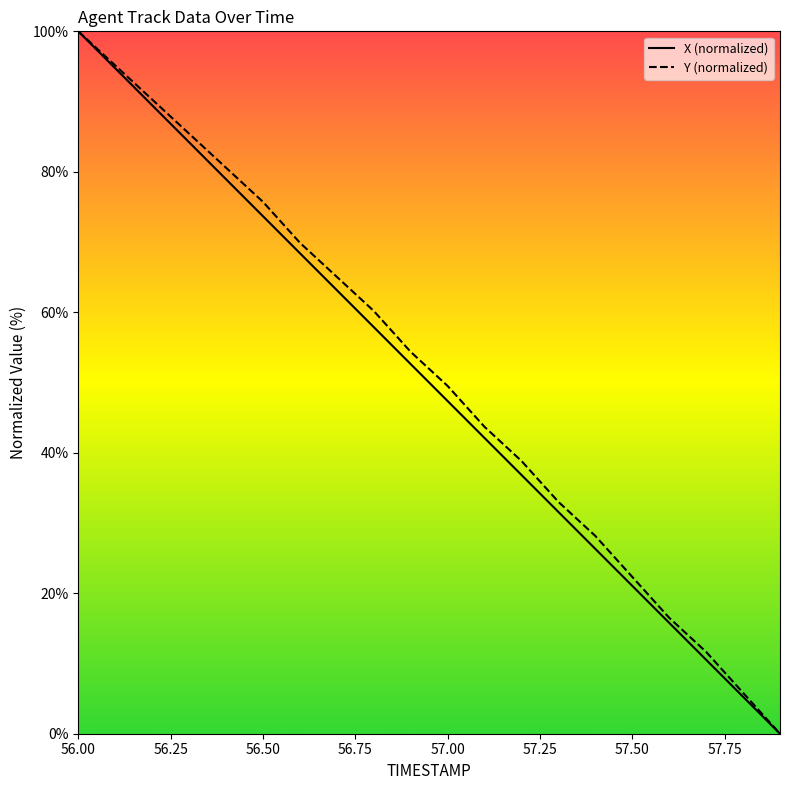

What is the value of the X point at the 14th from the left?

31.6